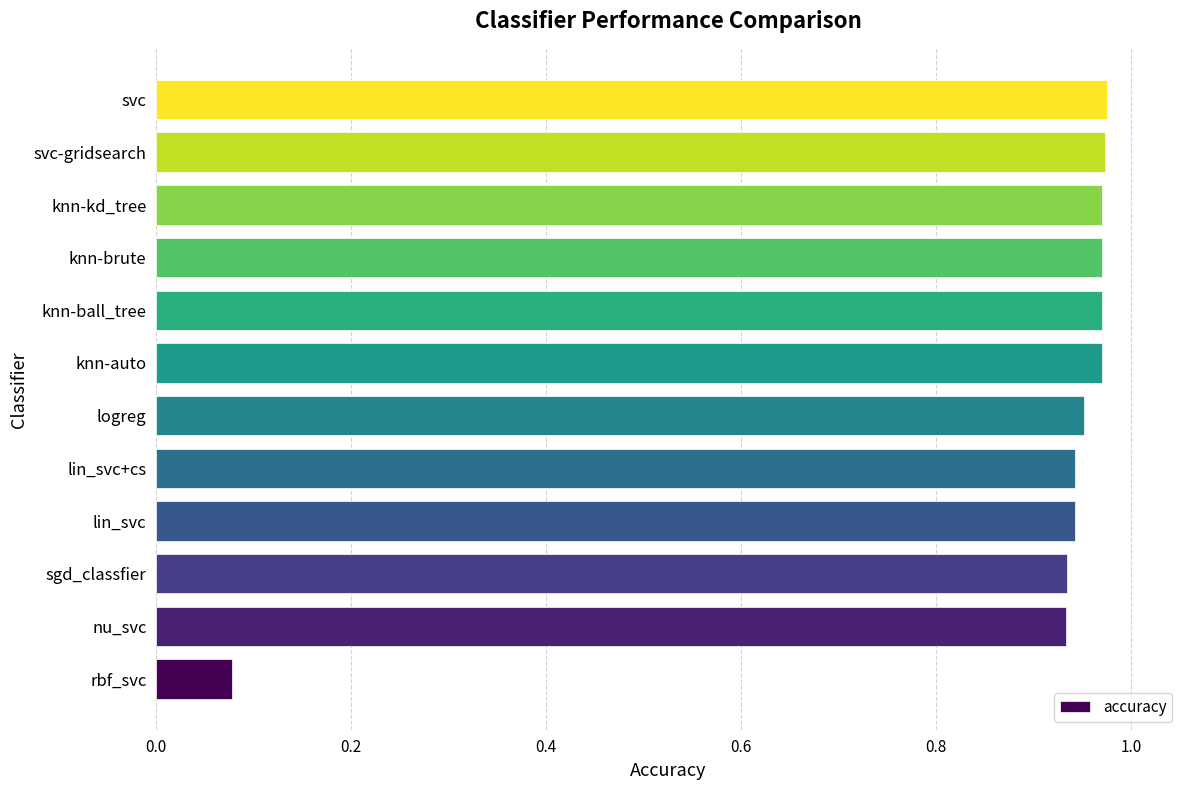

Which category has the lowest value across all series?

rbf_svc